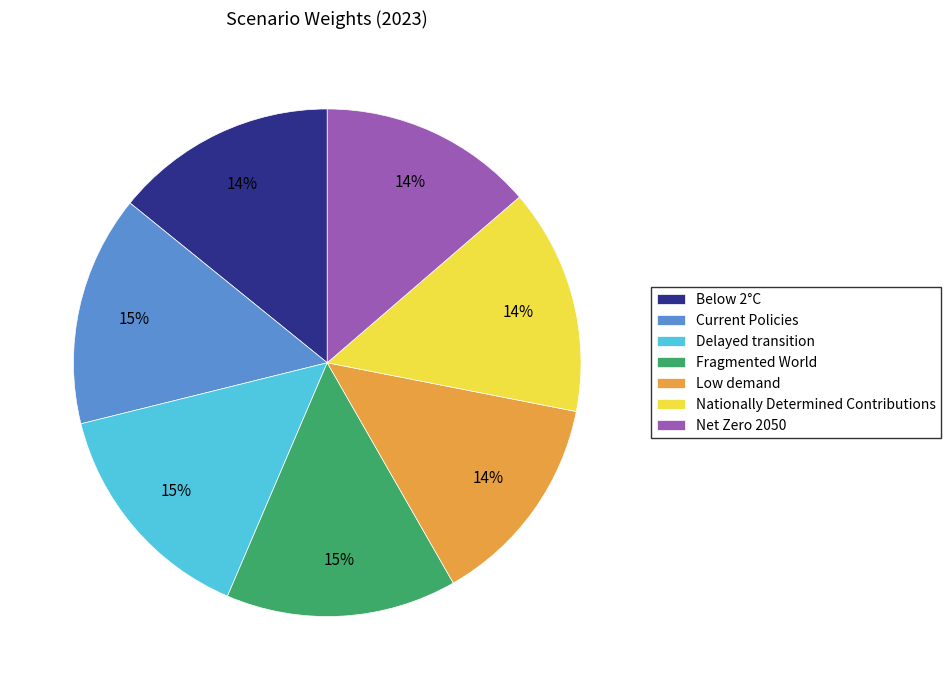

Is the sum of Current Policies and Below 2°C greater than half?

No